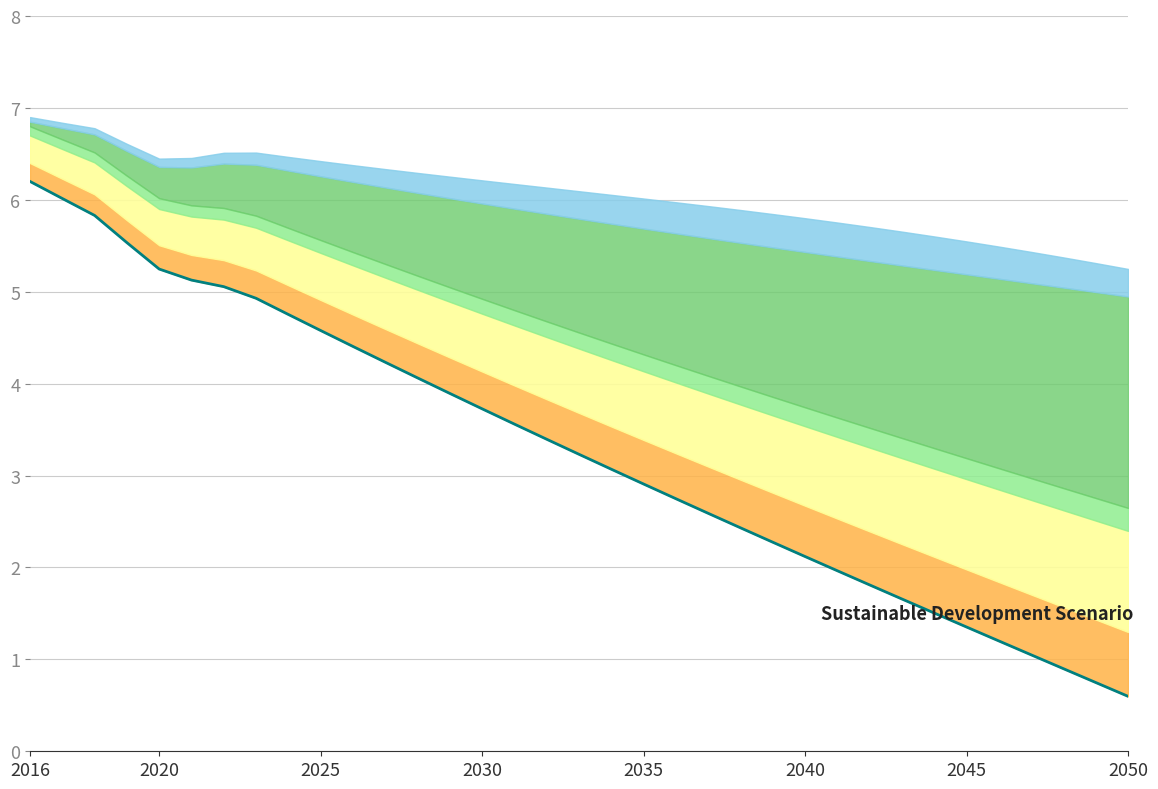

How many data points are above 3?

19